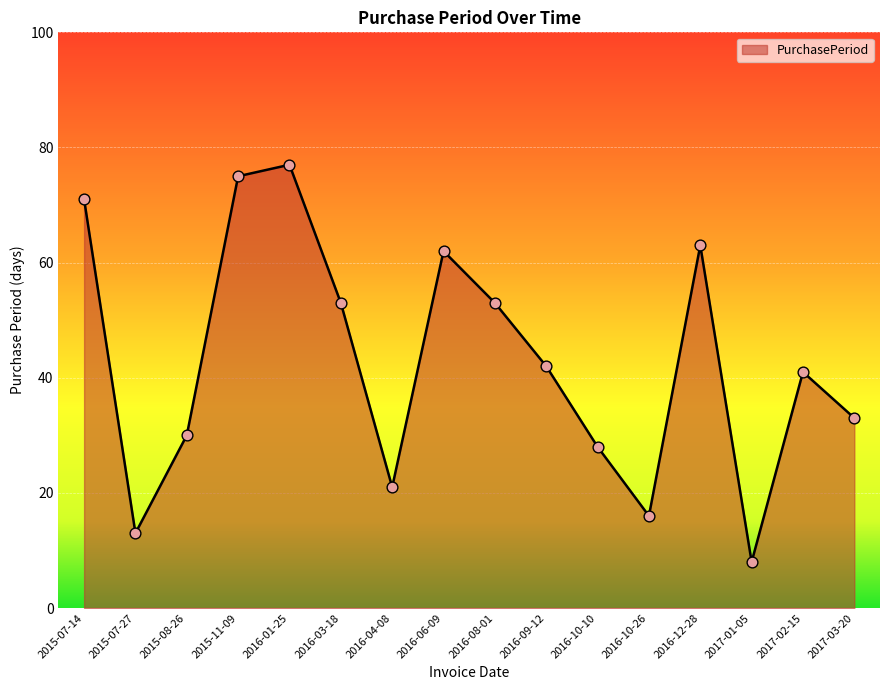

Which has a higher value, 2016-03-18 or 2015-07-14?

2015-07-14